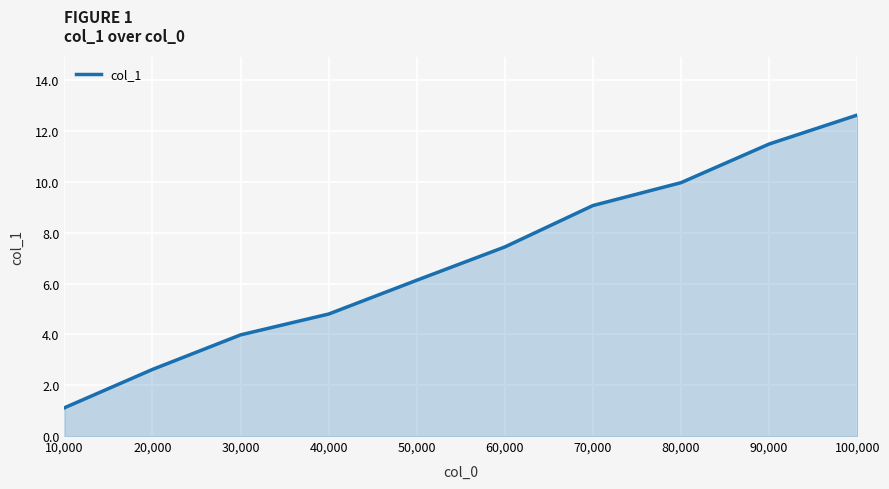

Which has a higher value, 60,000 or 50,000?

60,000